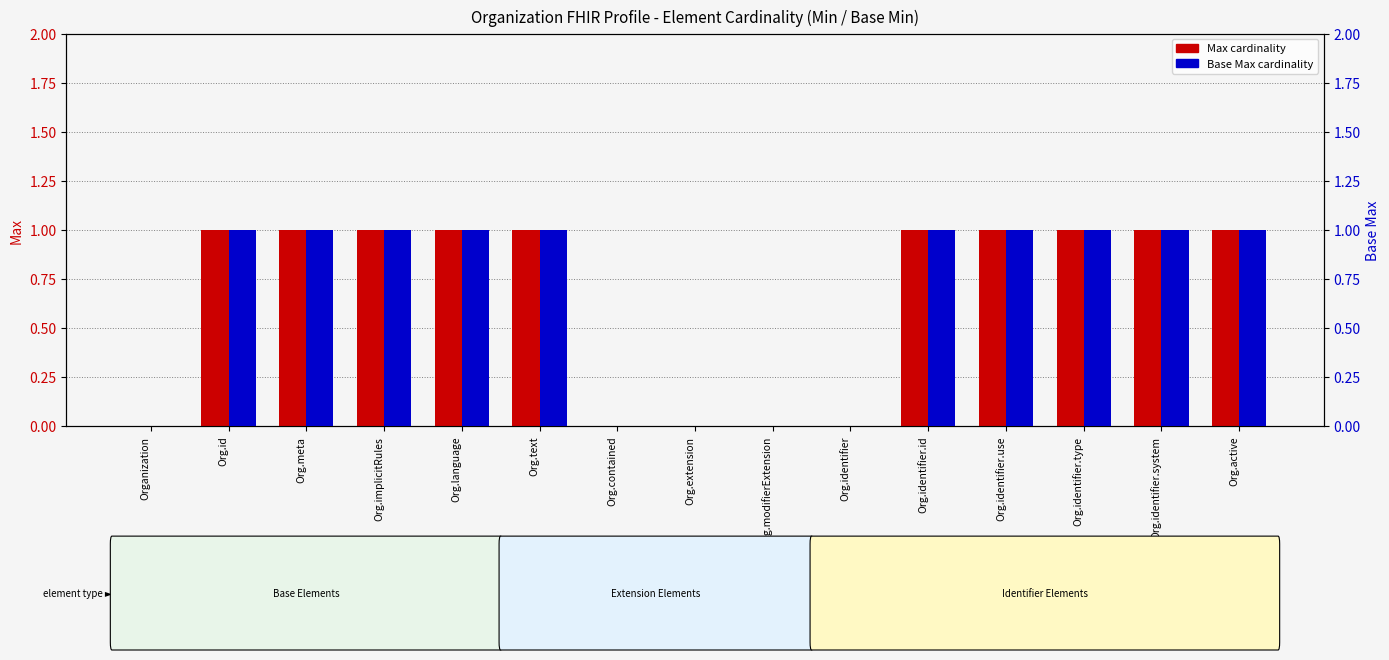

What is the difference between the second highest and minimum values in the Base Max cardinality series?

1